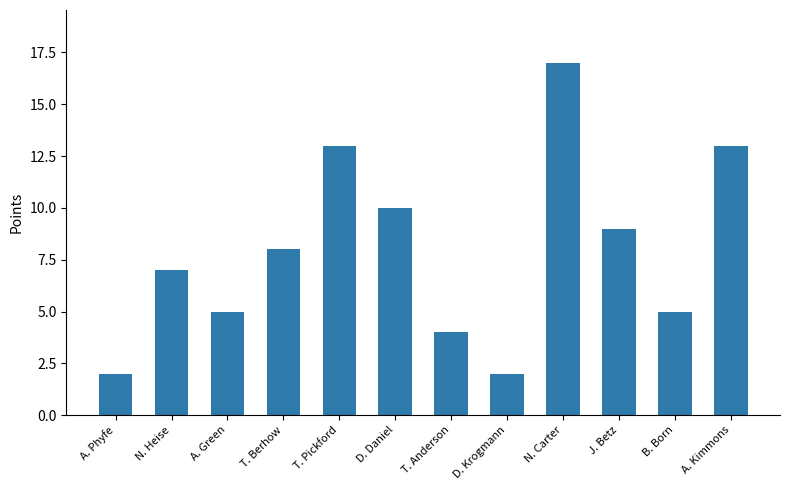

What is the difference between the maximum and minimum values?

15